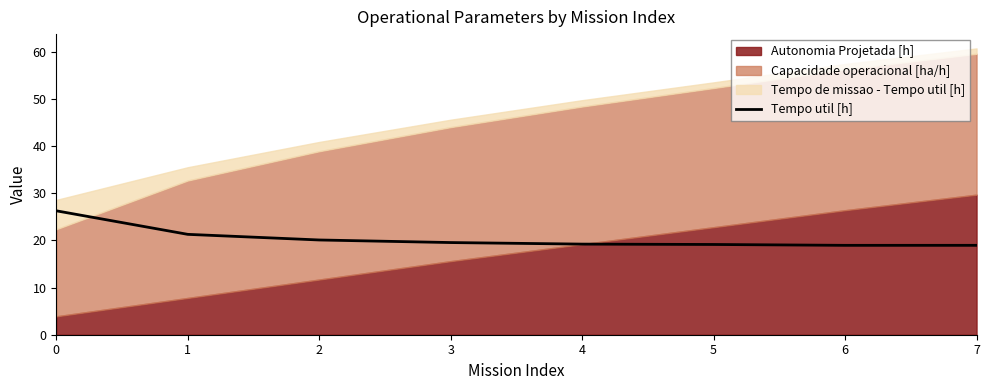

What is the maximum value for Tempo util [h]?

26.3